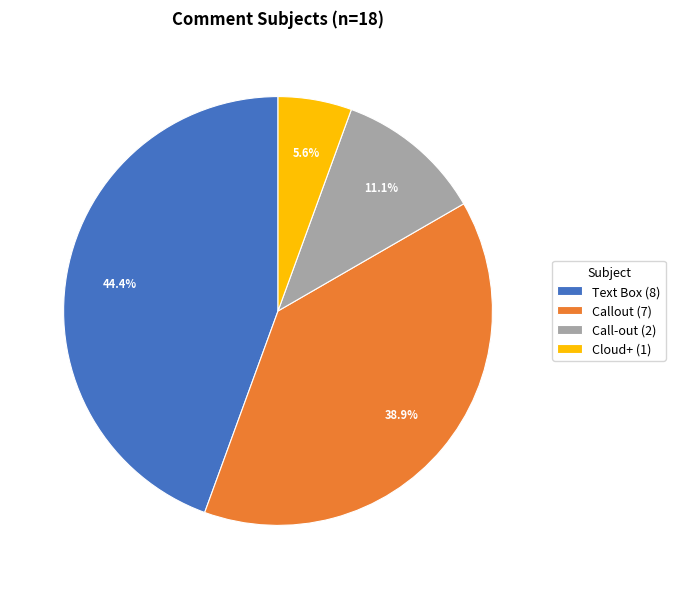

Is the sum of Cloud+ (1) and Callout (7) greater than half?

No